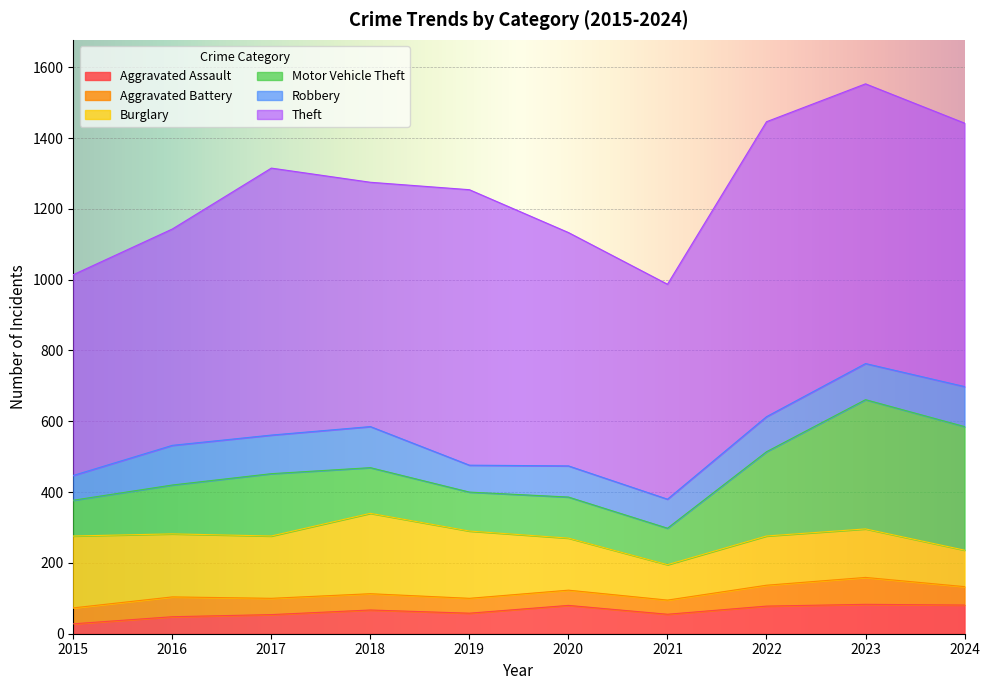

What is the difference between the second highest and minimum values in the Theft series?

223